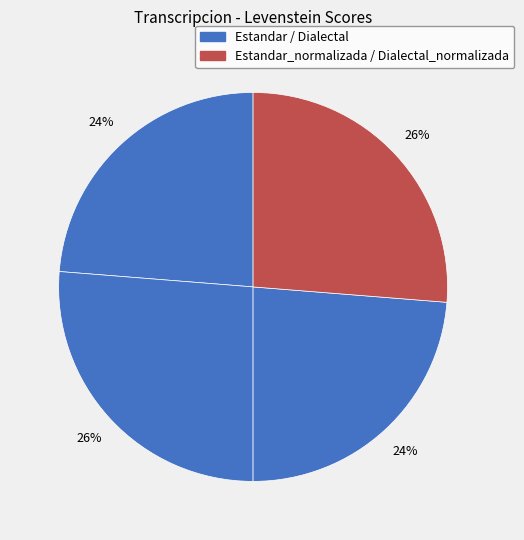

How many segments does this pie chart have?

4